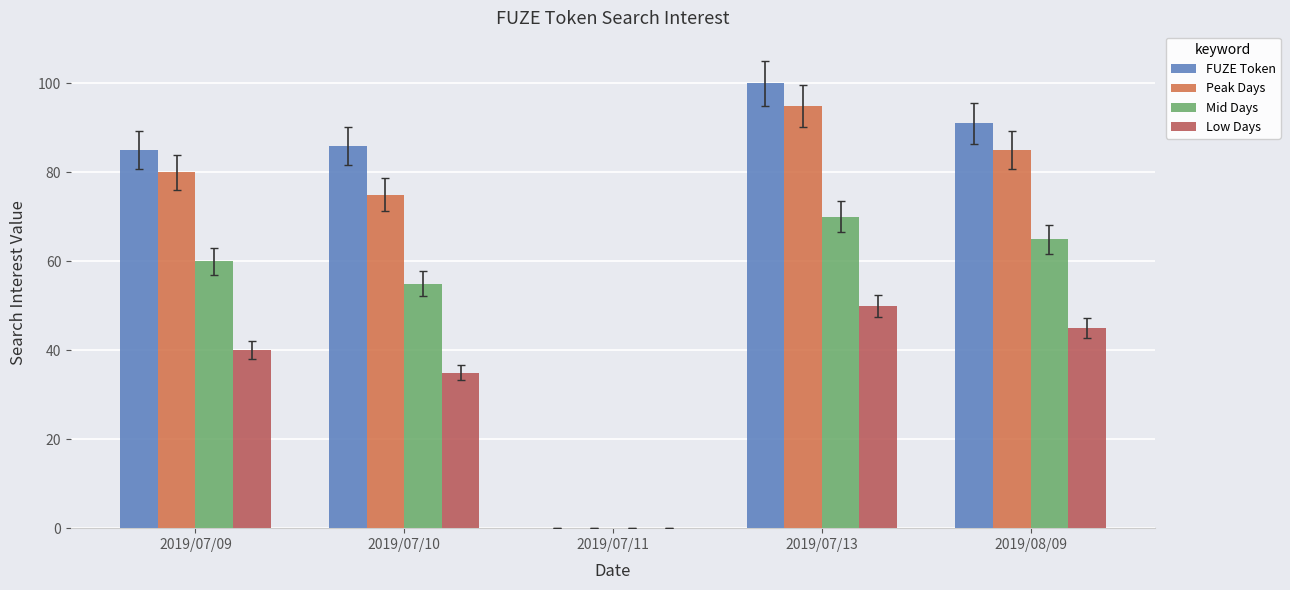

The Low Days series shows 26 at 2019/07/11. True or false?

False